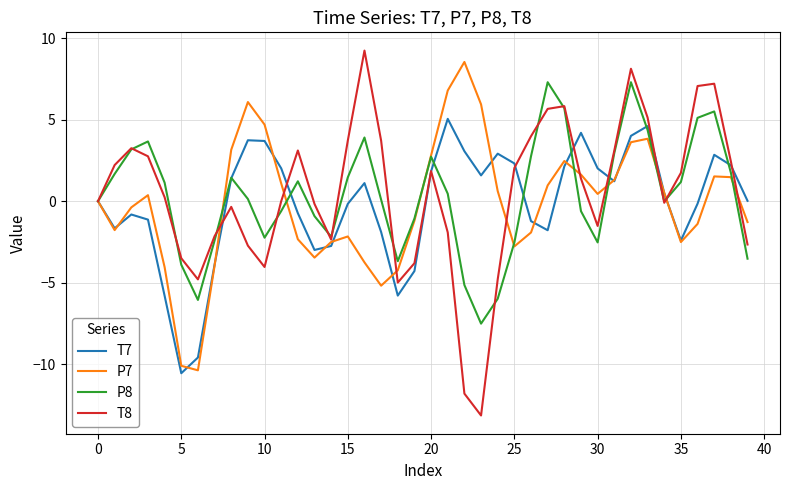

What is the maximum value shown in the chart?

9.2